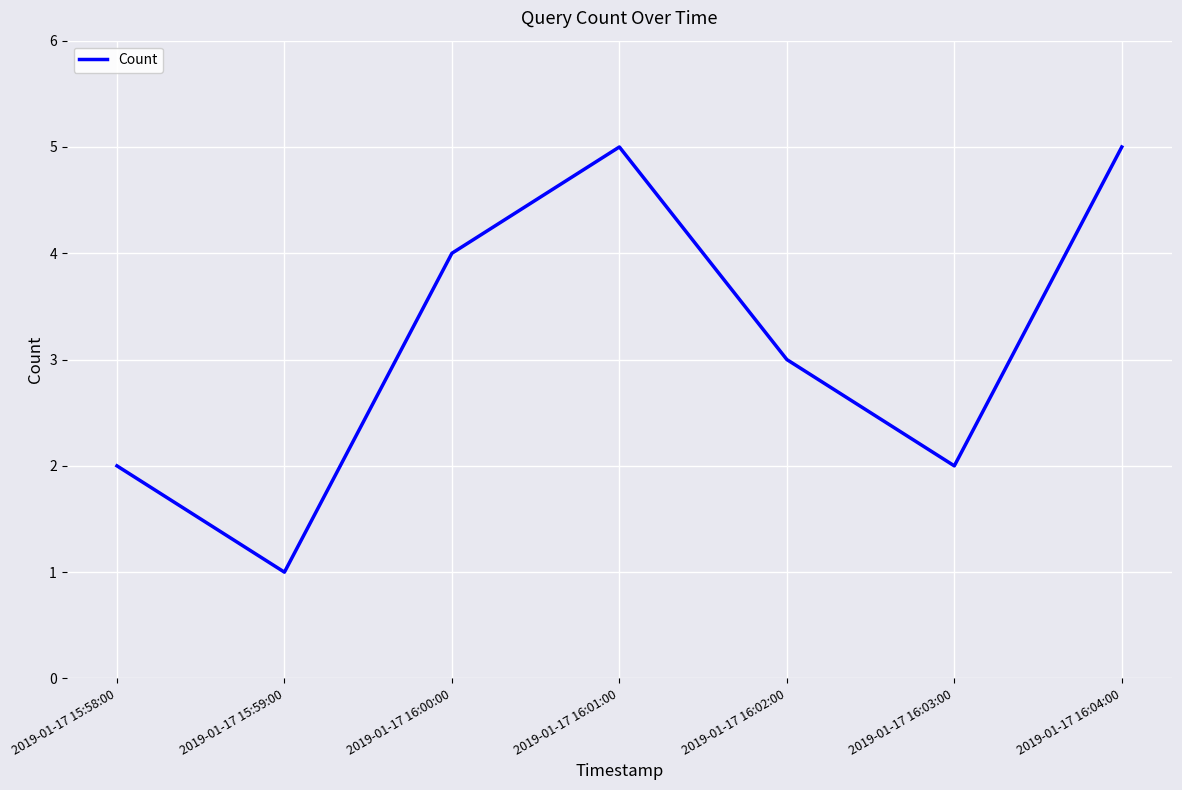

Reading right to left, extract all data points from this chart.

2019-01-17 16:04:00=5	2019-01-17 16:03:00=2	2019-01-17 16:02:00=3	2019-01-17 16:01:00=5	2019-01-17 16:00:00=4	2019-01-17 15:59:00=1	2019-01-17 15:58:00=2